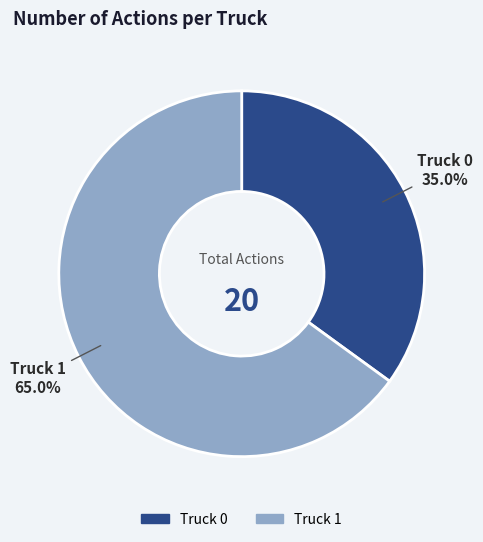

To the nearest percent, what portion does Truck 0 represent?

35%